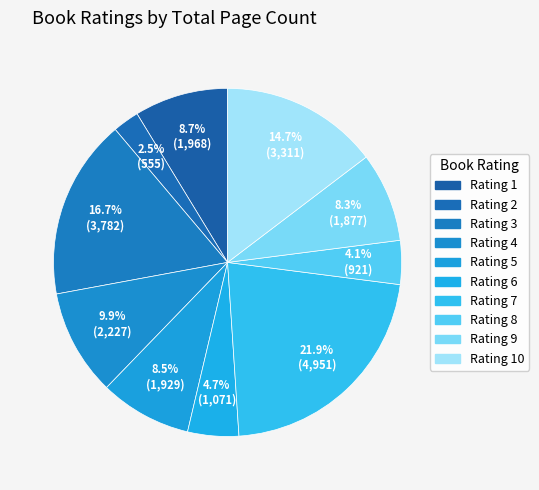

Count the number of slices in the pie.

10